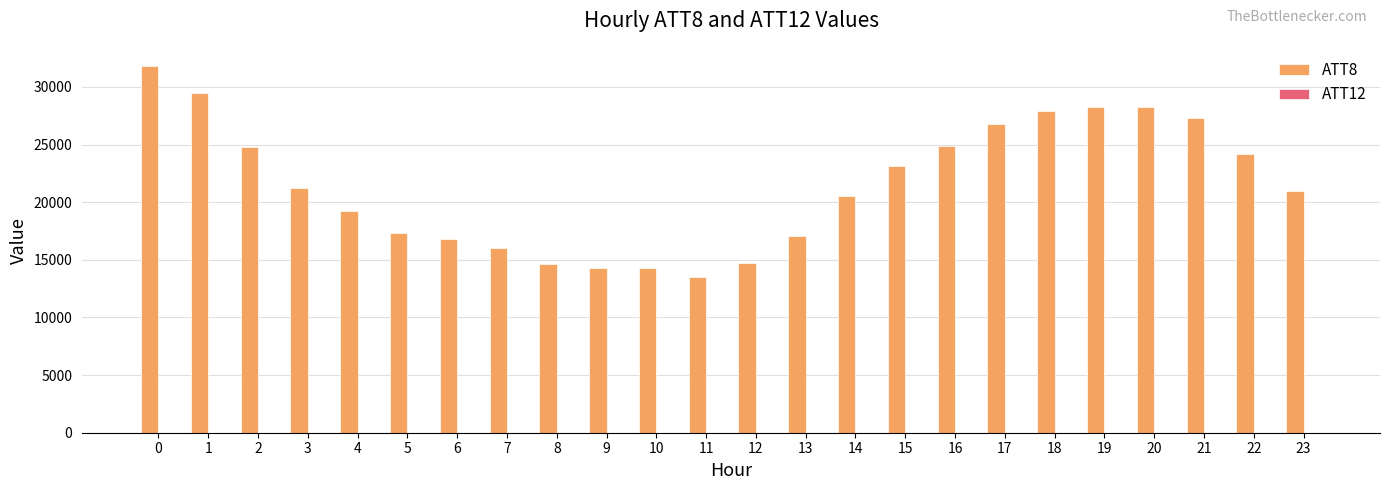

Which series has the largest total across all categories?

ATT8